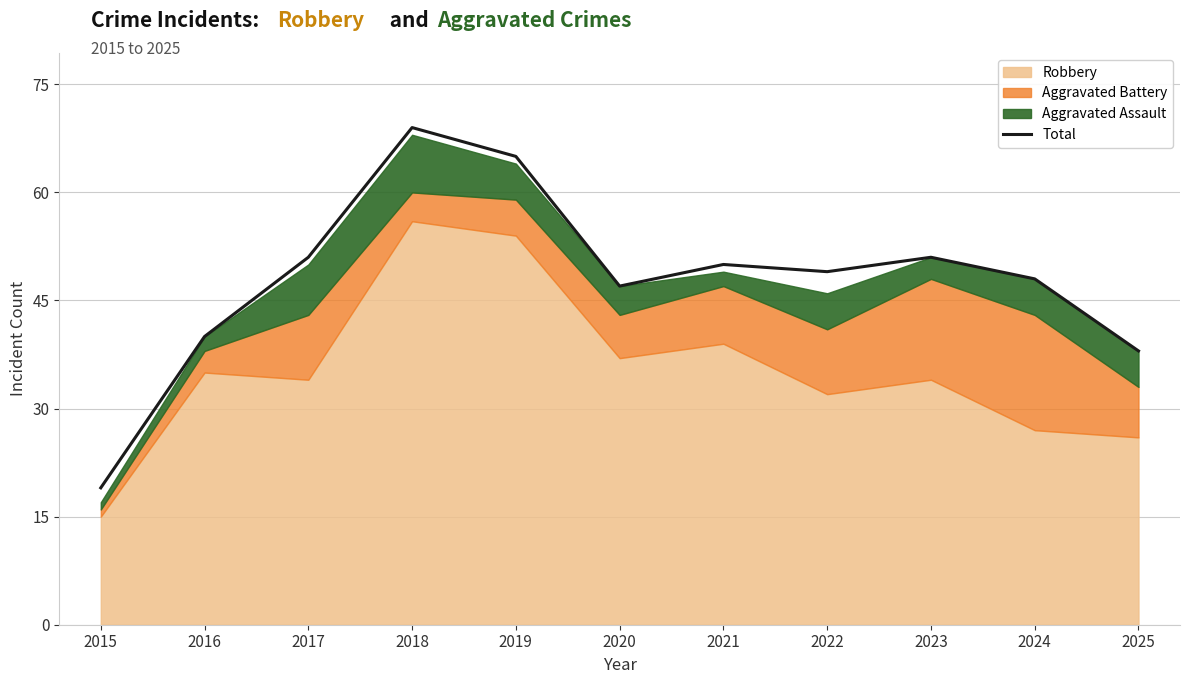

The value at 2023 is 13. True or false?

False